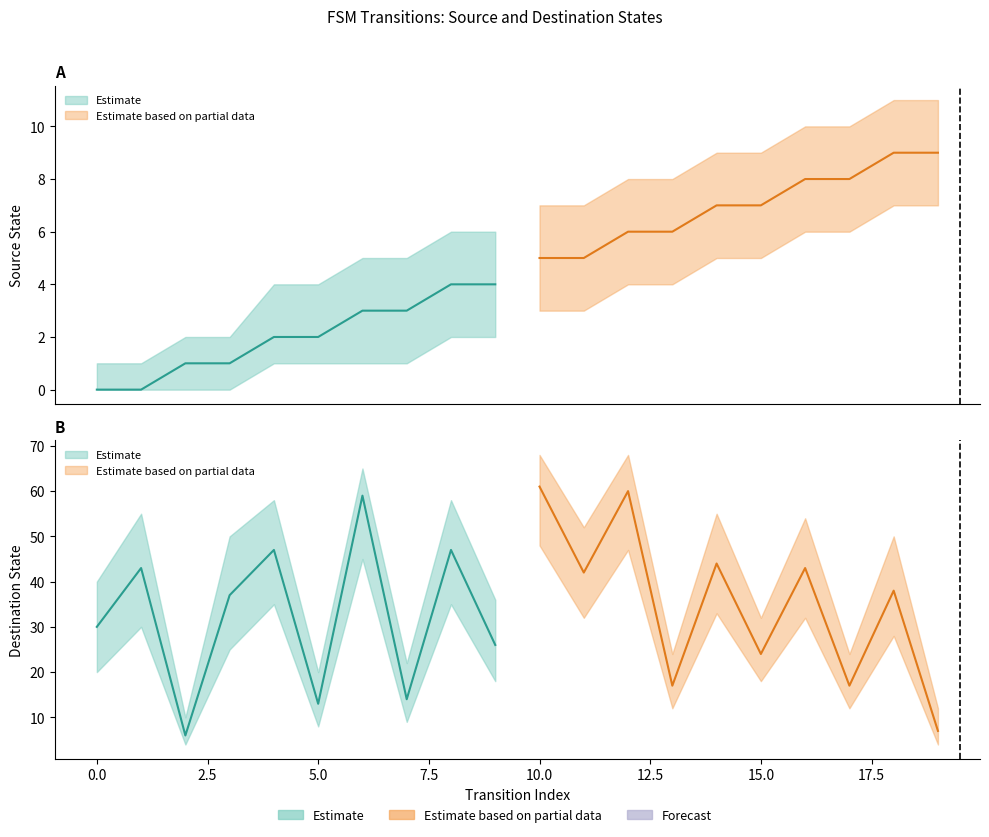

Rank the series at 16 from highest to lowest value.

destination_state, source_state